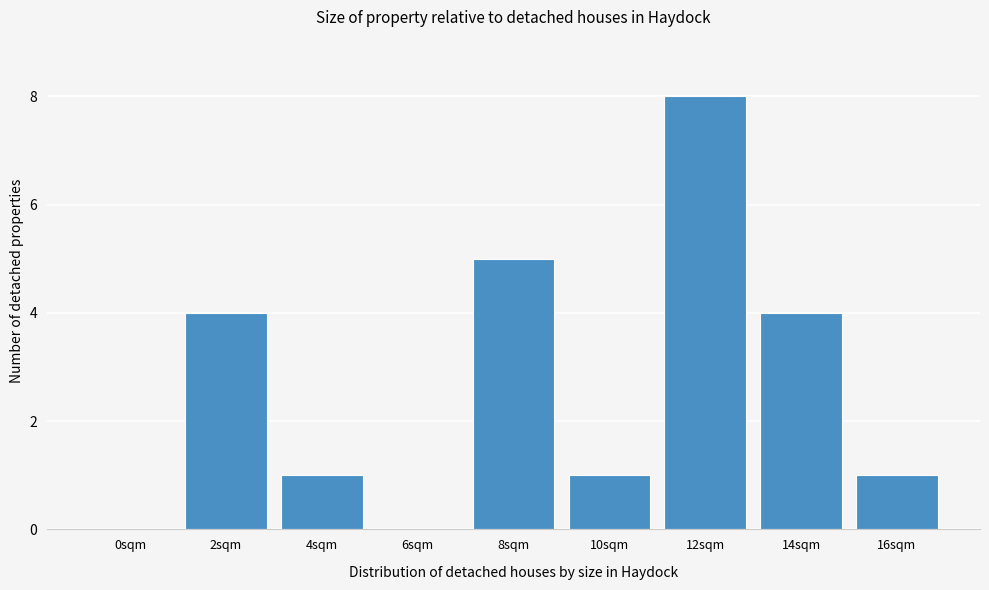

Reading left to right, what are all the values shown in this chart?

0sqm=0	2sqm=4	4sqm=1	6sqm=0	8sqm=5	10sqm=1	12sqm=8	14sqm=4	16sqm=1